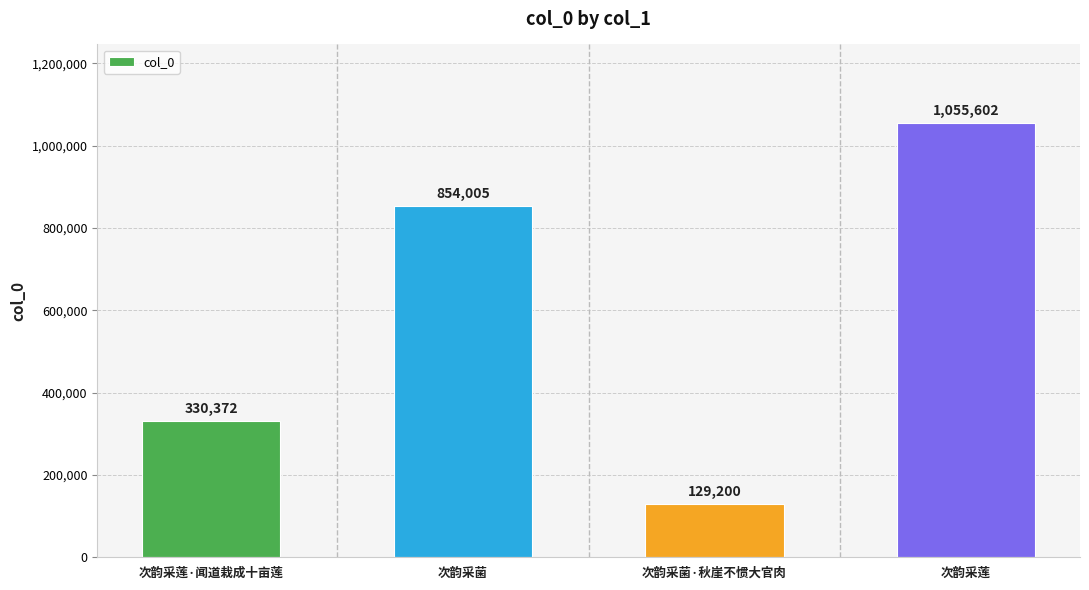

What value does the data have at 次韵采莲·闻道栽成十亩莲, to the nearest 100?

330400